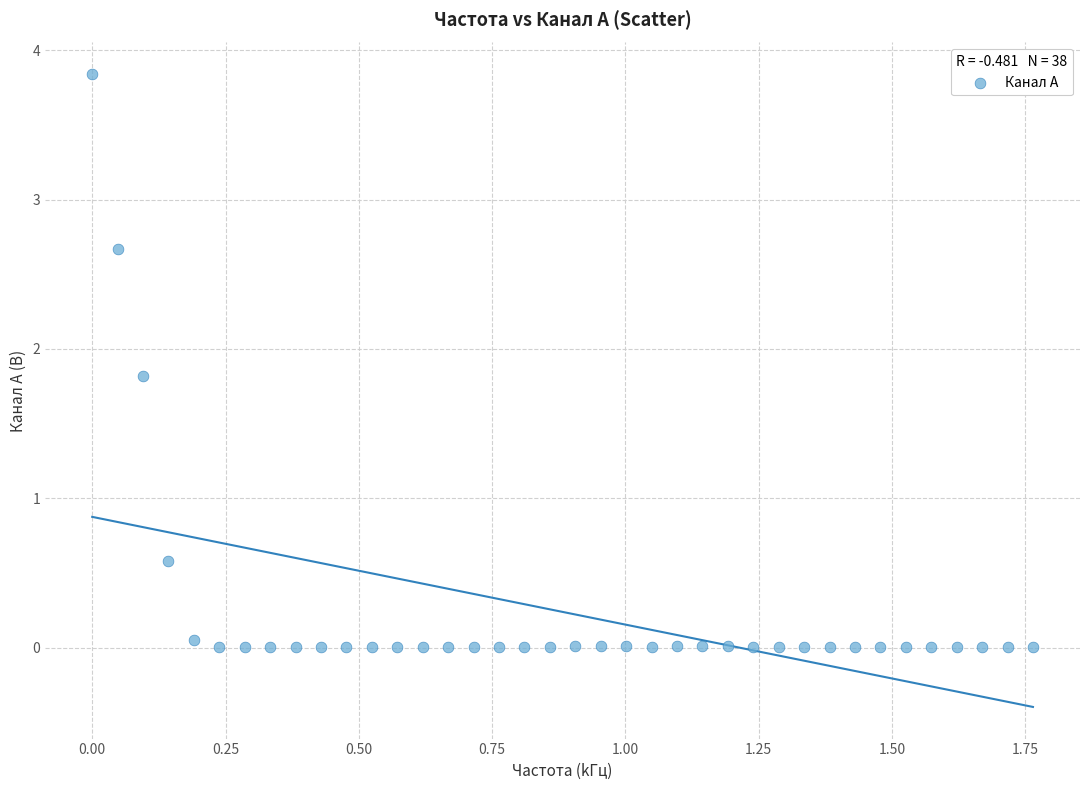

What is the range of Y values (max minus min)?

3.8